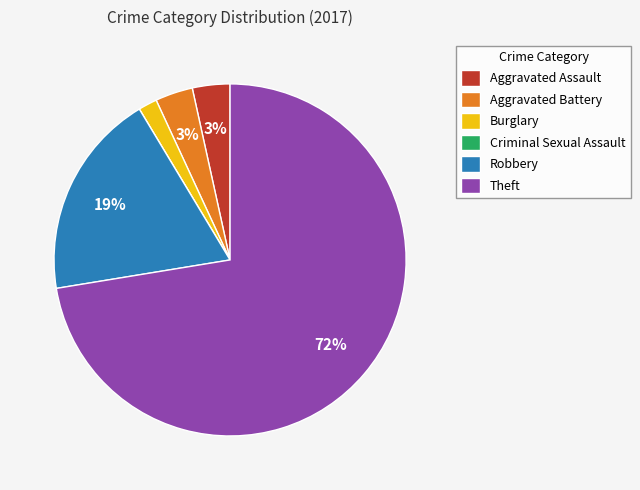

Is the sum of Robbery and Aggravated Battery greater than half?

No